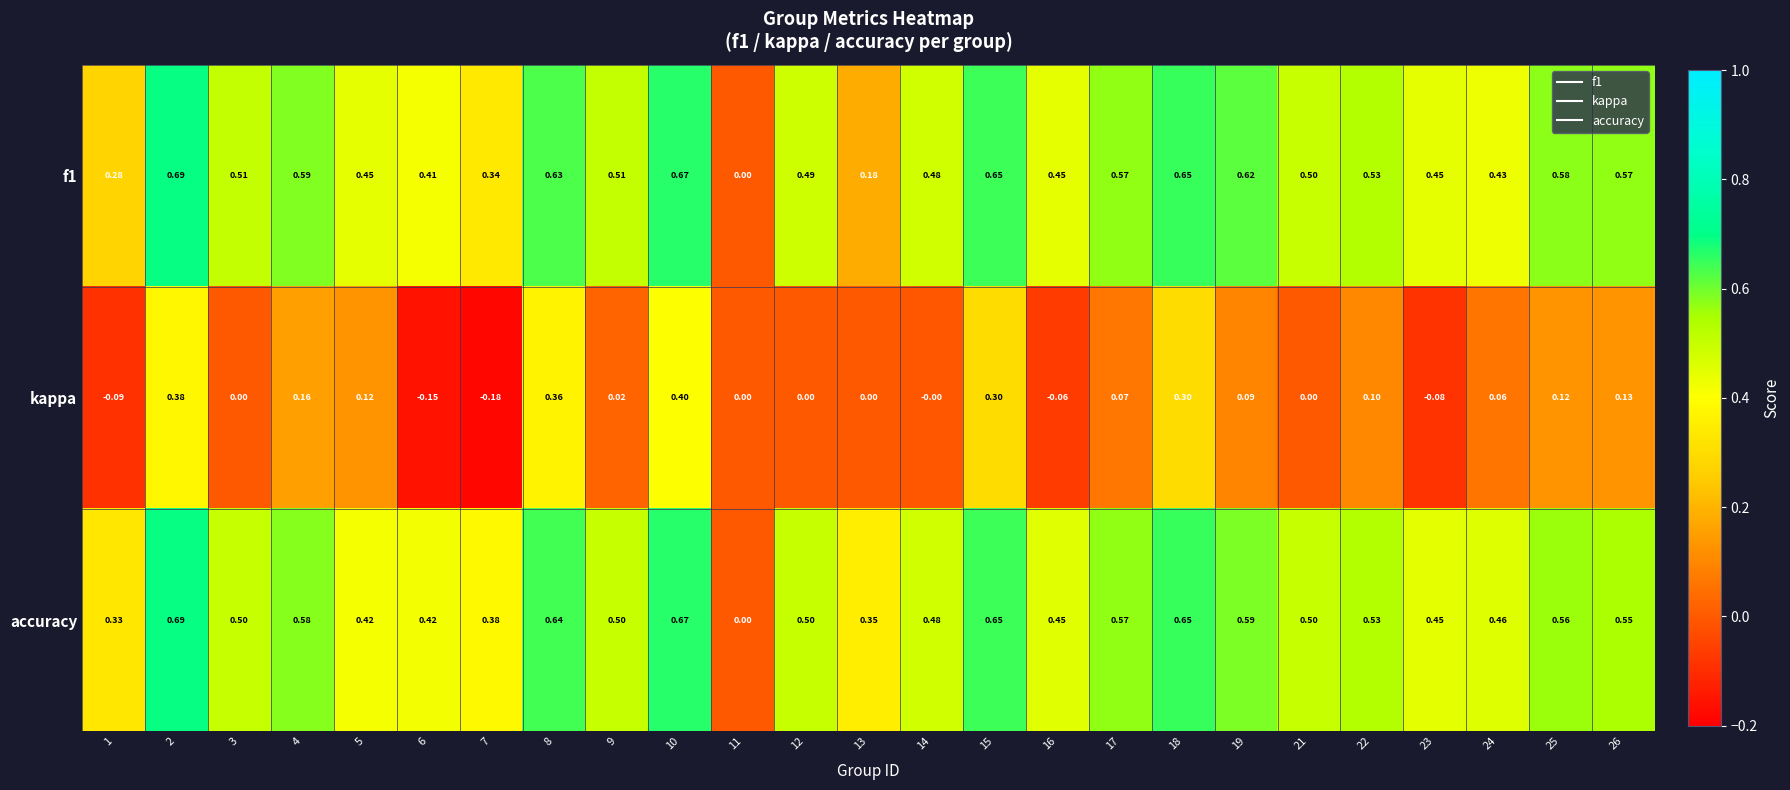

Is the value of accuracy at 15 greater than the value of f1 at 23?

Yes